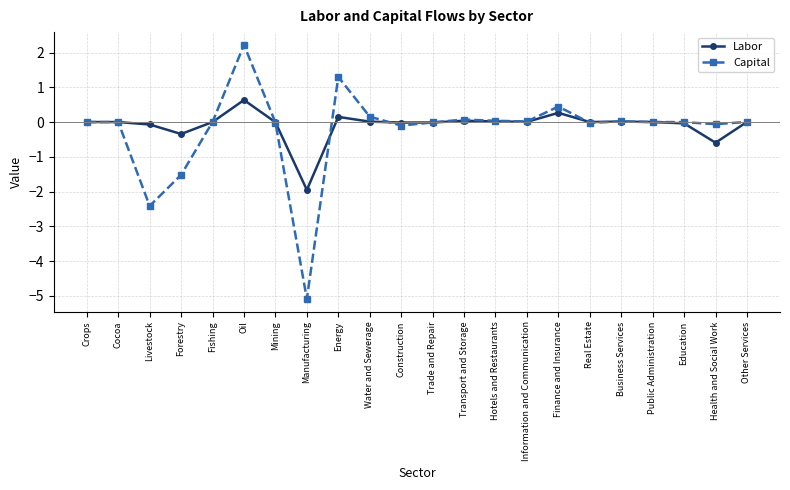

How many categories are shown in the chart?

22